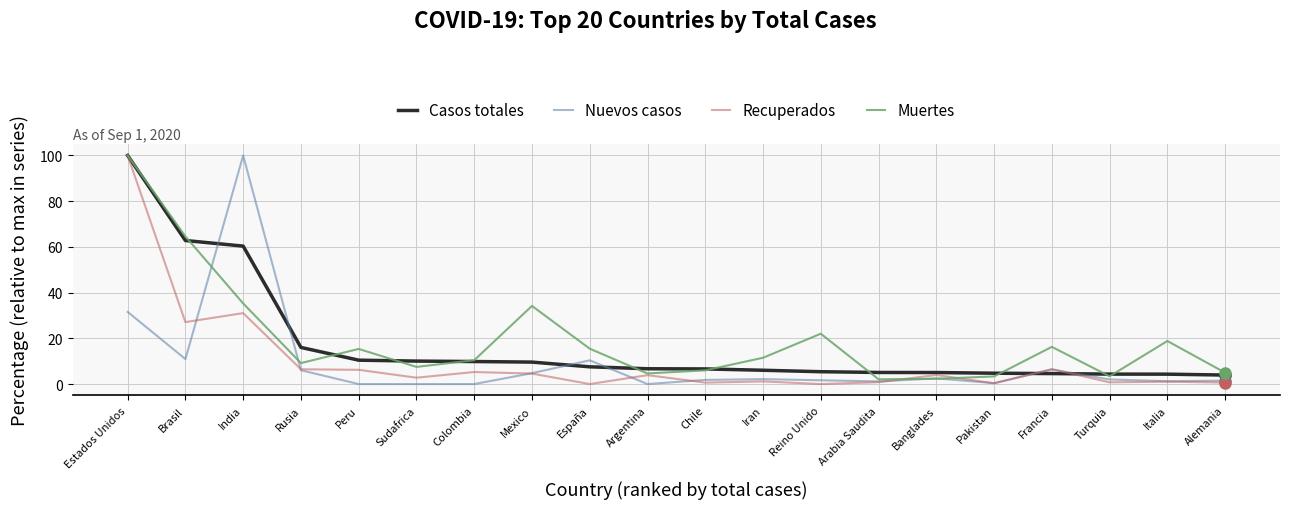

Between España and Banglades, which series saw the biggest shift?

Muertes